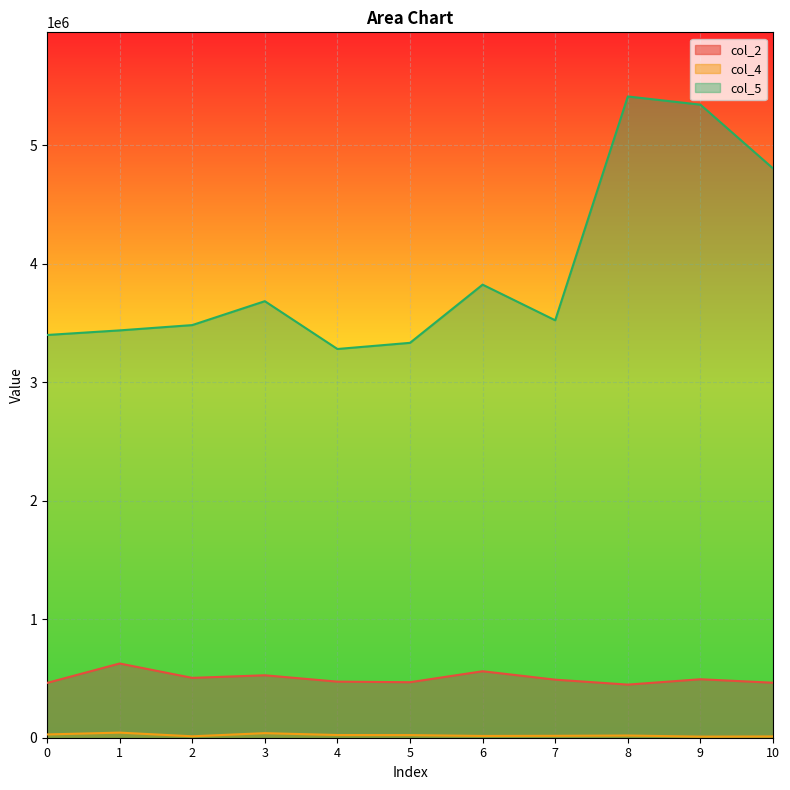

The col_2 series shows 139580 at 2. True or false?

False